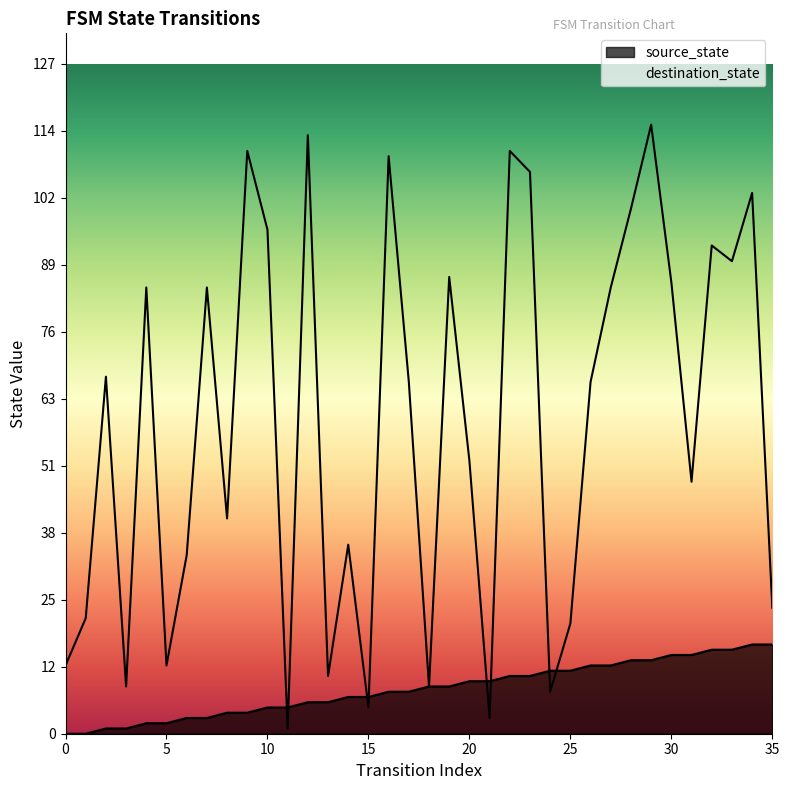

The destination_state series shows 107 at 23. True or false?

True